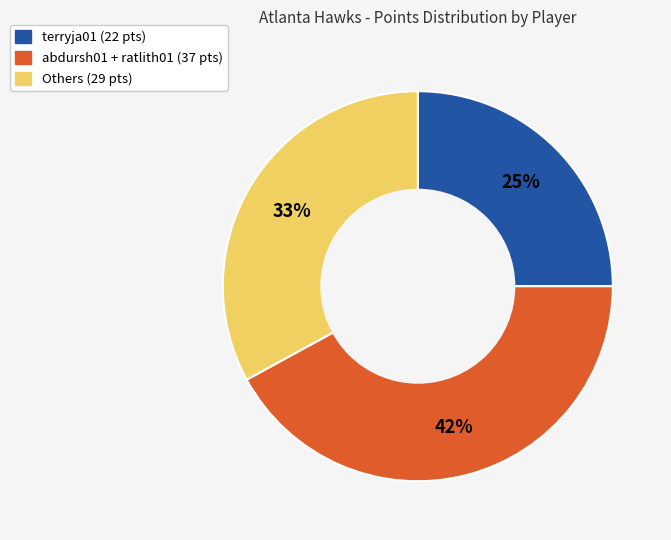

Is there any slice that represents more than half of the pie?

No